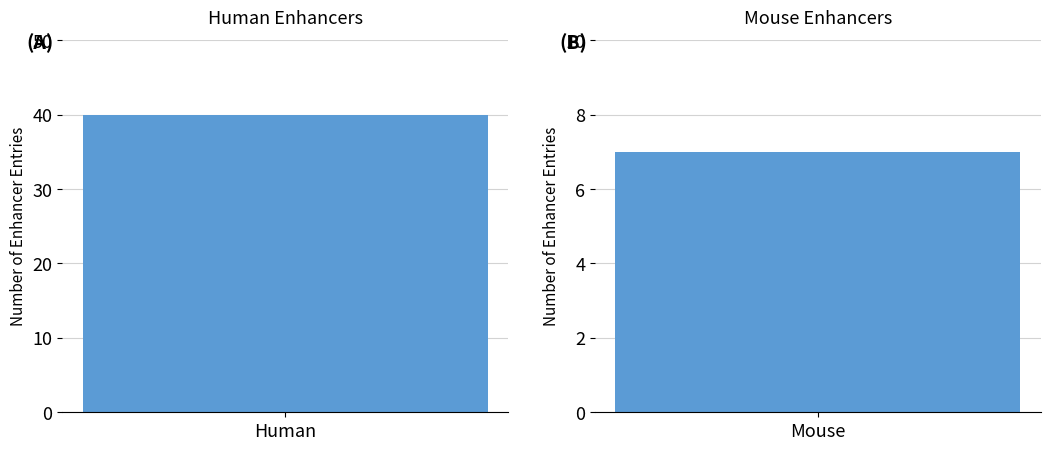

How many values are between 7 and 40?

2